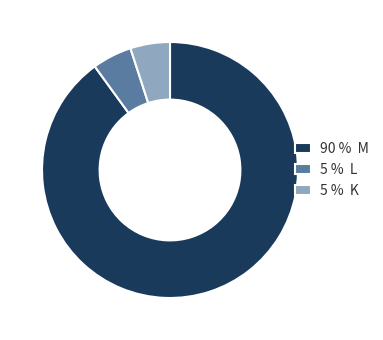

Is it true that 5 % K is 12% of the pie?

False